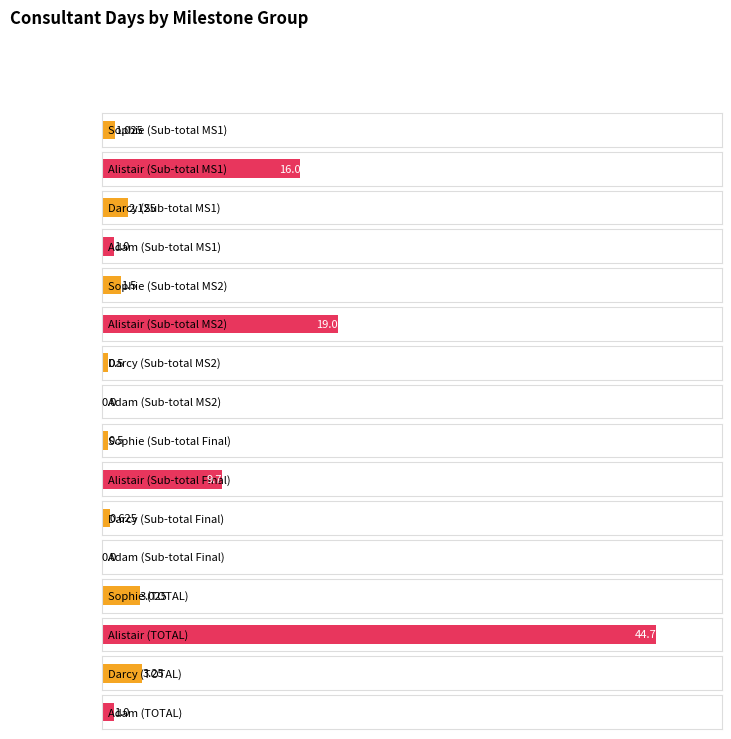

What is the spread (max minus min) of values at Sub-total MS1?

15.0